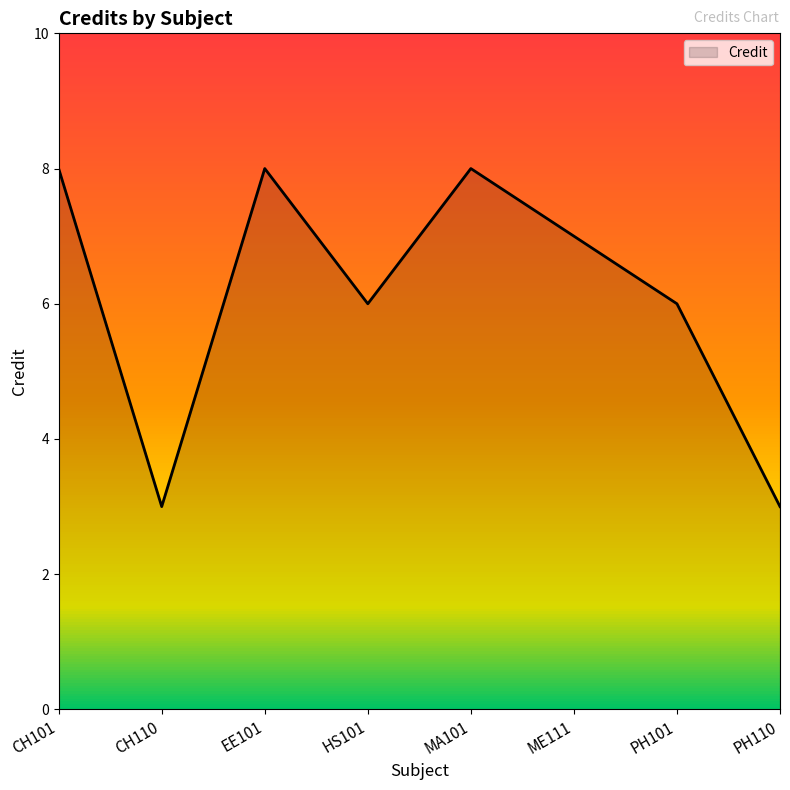

What position from the right is HS101?

5